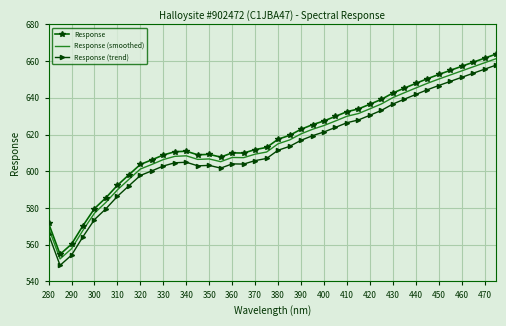

True or false: Response (trend) and Response (smoothed) intersect in this chart.

False